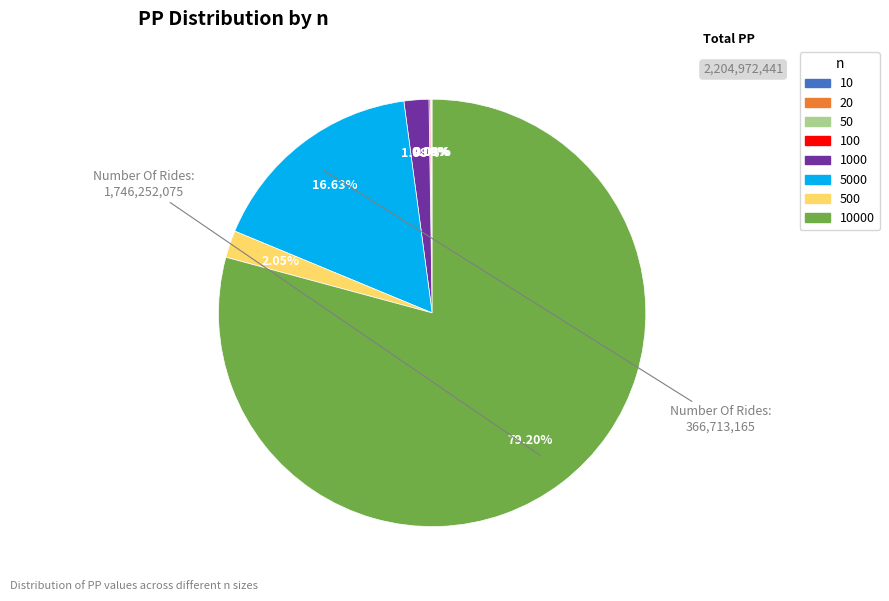

To the nearest percent, what is the average slice percentage?

12%